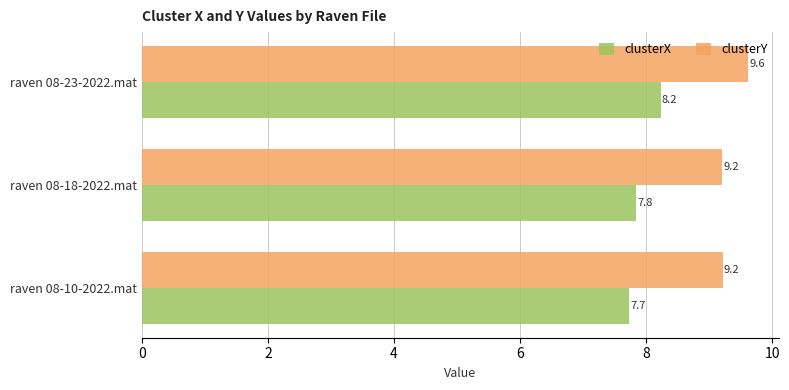

What is the spread (max minus min) of values at raven 08-10-2022.mat?

1.5